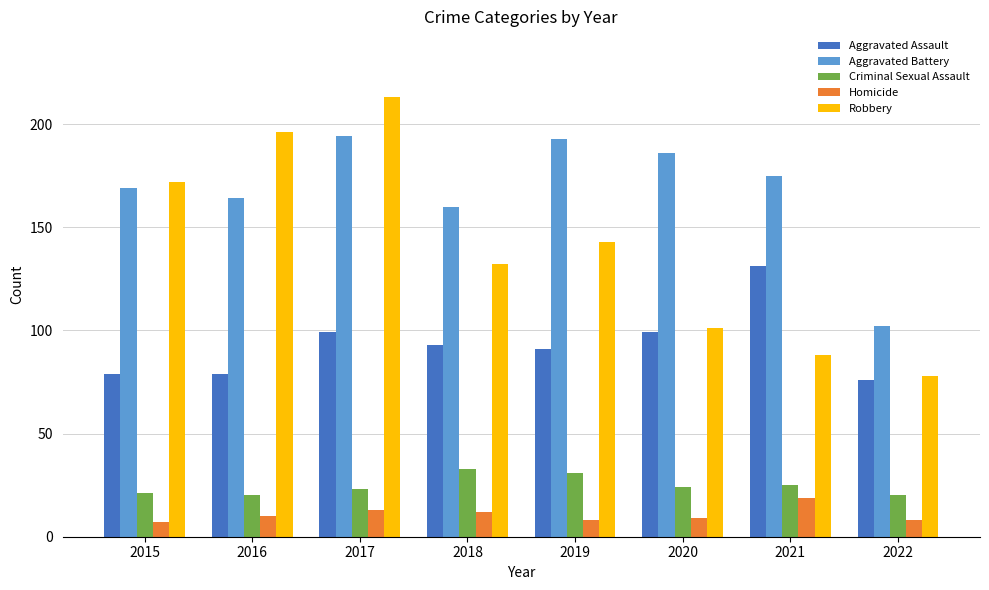

What is the difference between the highest and lowest values at 2022?

94